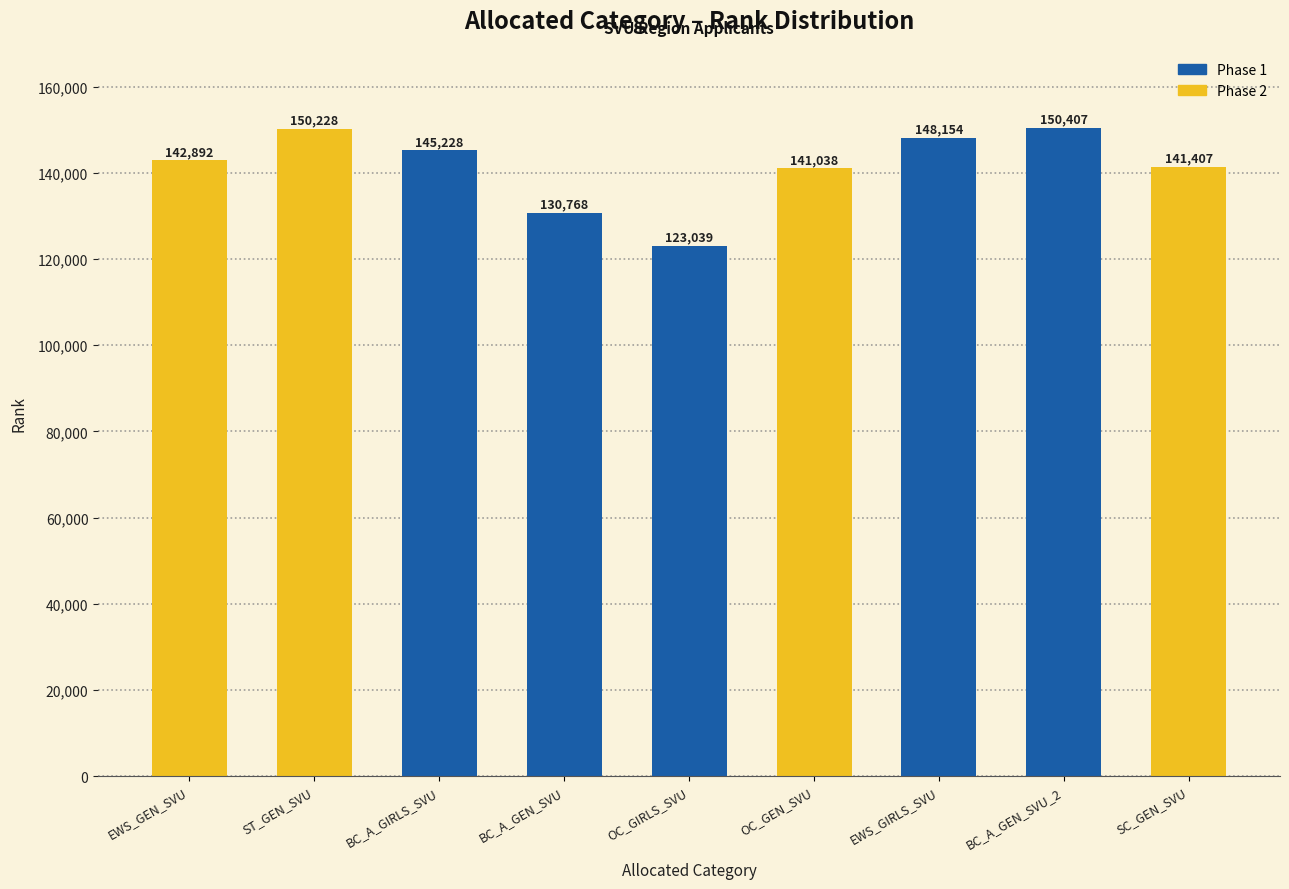

List the labels in order of value, smallest first.

OC_GIRLS_SVU, BC_A_GEN_SVU, OC_GEN_SVU, SC_GEN_SVU, EWS_GEN_SVU, BC_A_GIRLS_SVU, EWS_GIRLS_SVU, ST_GEN_SVU, BC_A_GEN_SVU_2